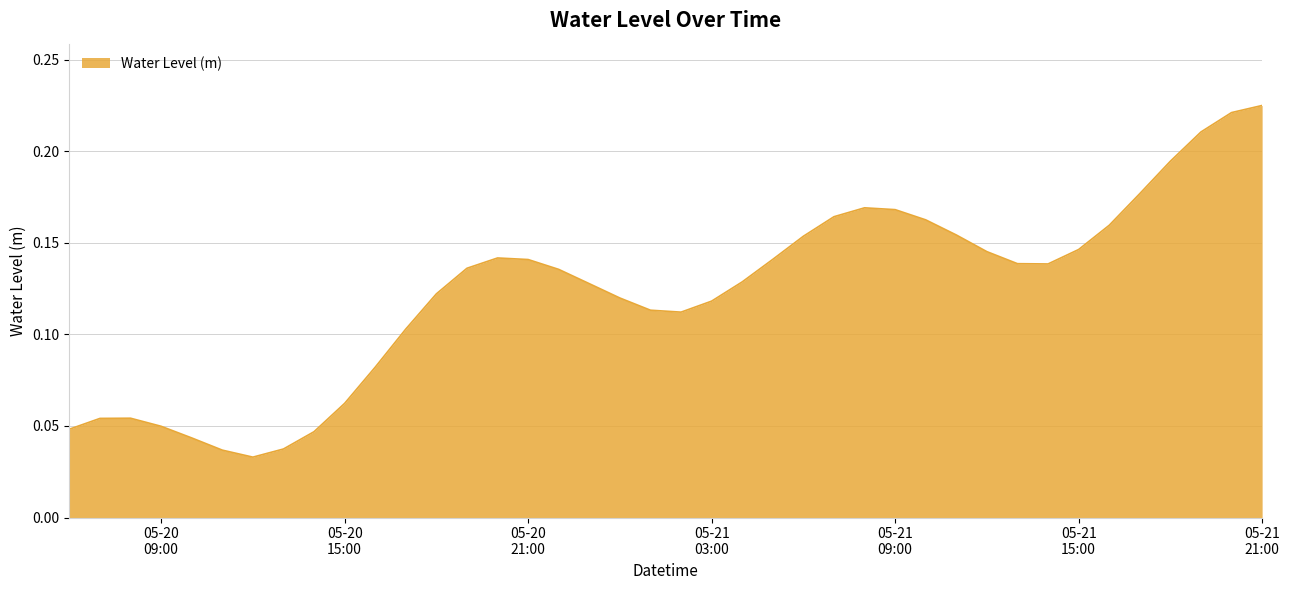

Does the chart display data point markers on the line(s)?

No